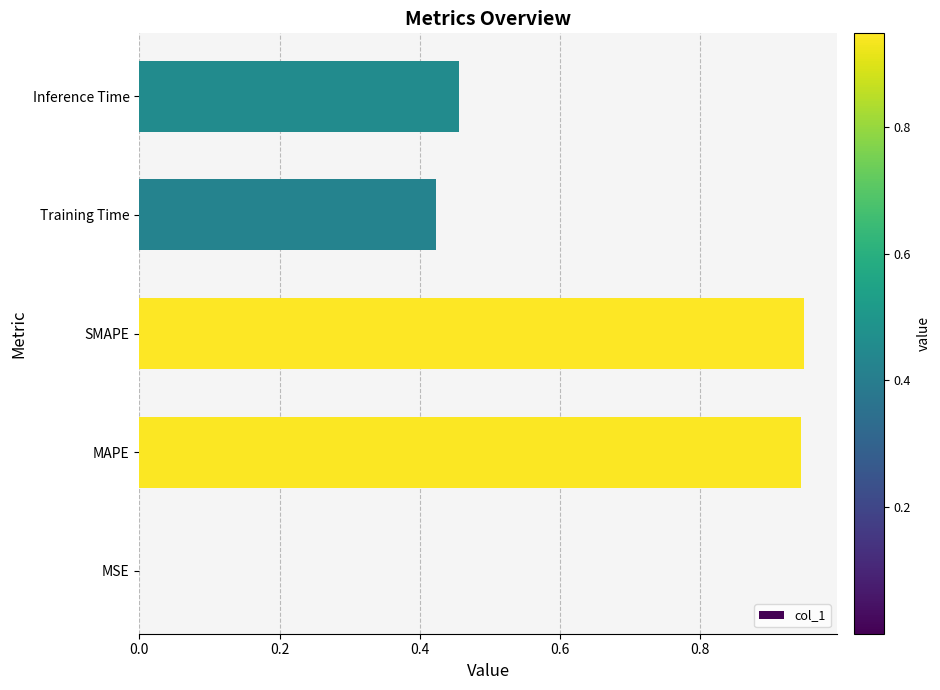

Are the bars grouped side by side (vs. stacked)?

No